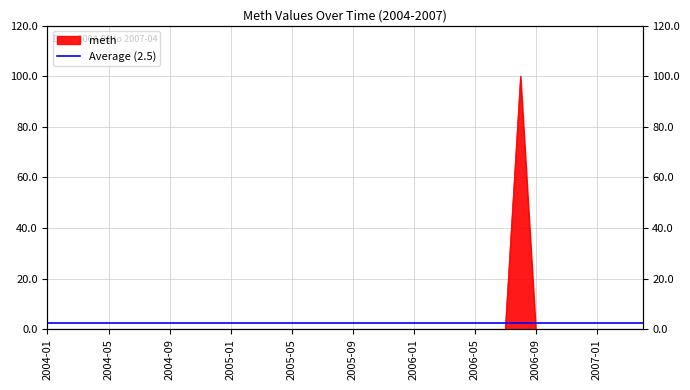

Rank the categories by value from highest to lowest.

2006-08, 2004-01, 2004-02, 2004-03, 2004-04, 2004-05, 2004-06, 2004-07, 2004-08, 2004-09, 2004-10, 2004-11, 2004-12, 2005-01, 2005-02, 2005-03, 2005-04, 2005-05, 2005-06, 2005-07, 2005-08, 2005-09, 2005-10, 2005-11, 2005-12, 2006-01, 2006-02, 2006-03, 2006-04, 2006-05, 2006-06, 2006-07, 2006-09, 2006-10, 2006-11, 2006-12, 2007-01, 2007-02, 2007-03, 2007-04